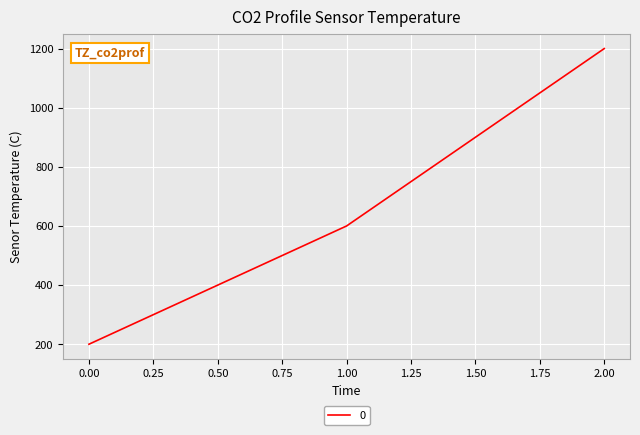

True or false: the data shows 200 at 0.00.

True